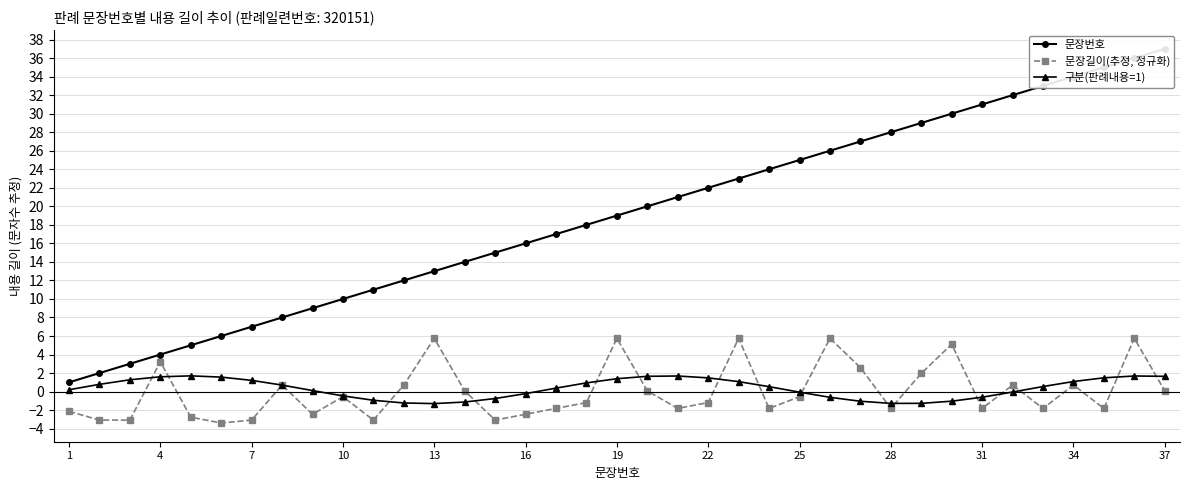

How many intersections are there between 문장길이(추정, 정규화) and 구분(판례내용=1)?

18